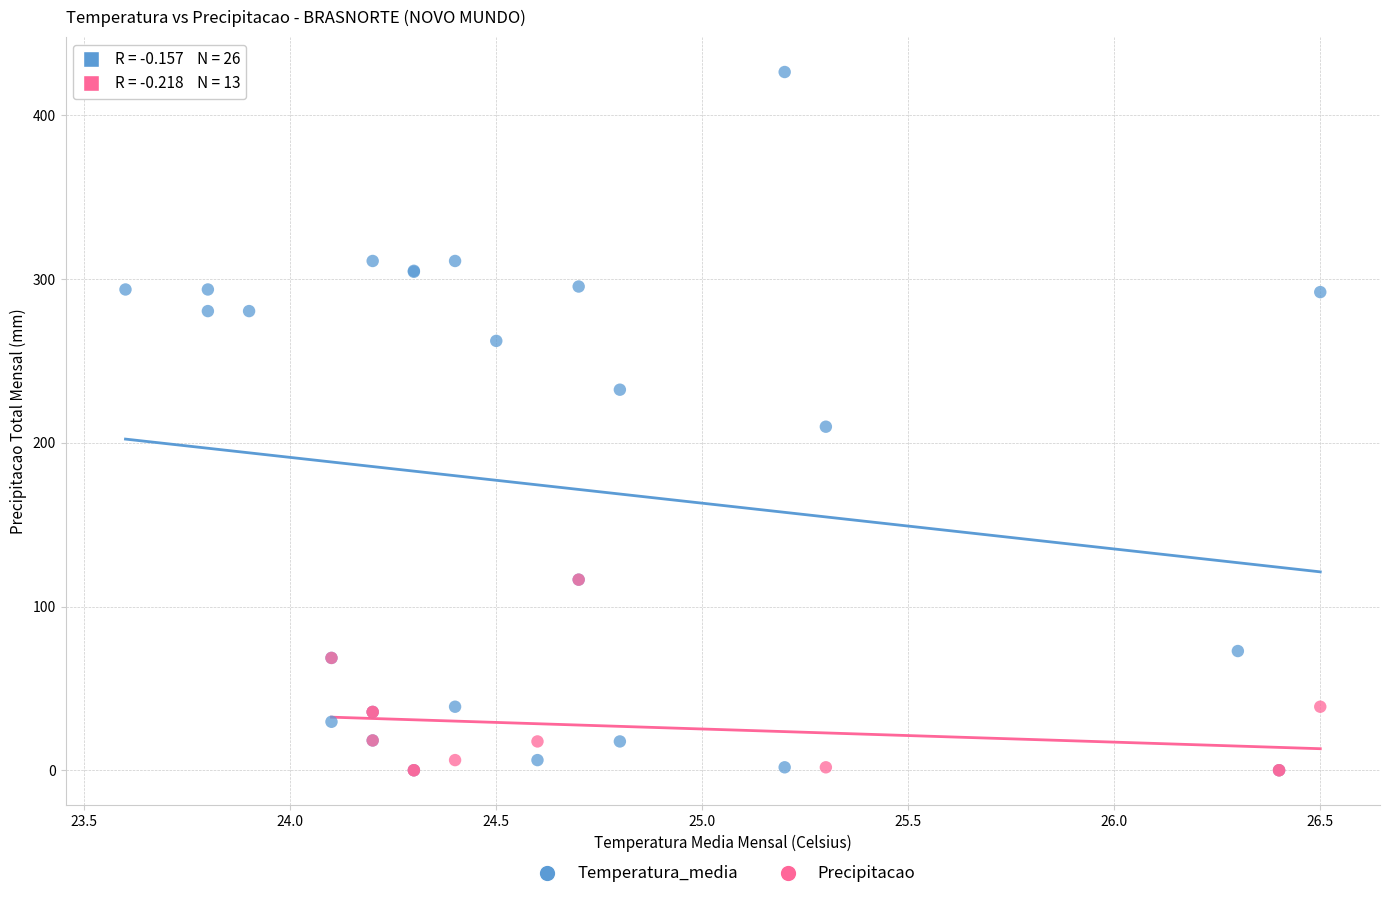

Which series has the largest Y range (max minus min)?

Temperatura_media